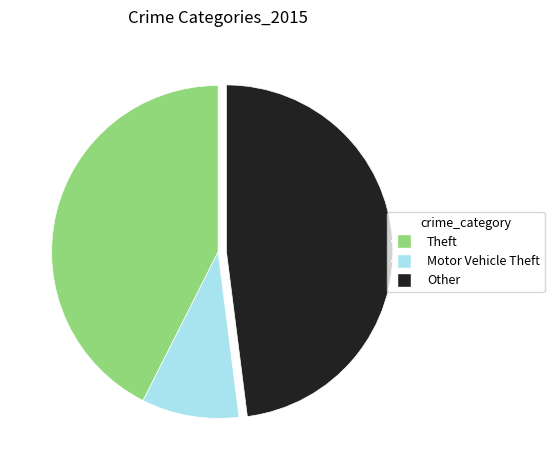

Is there a majority slice in this chart?

No